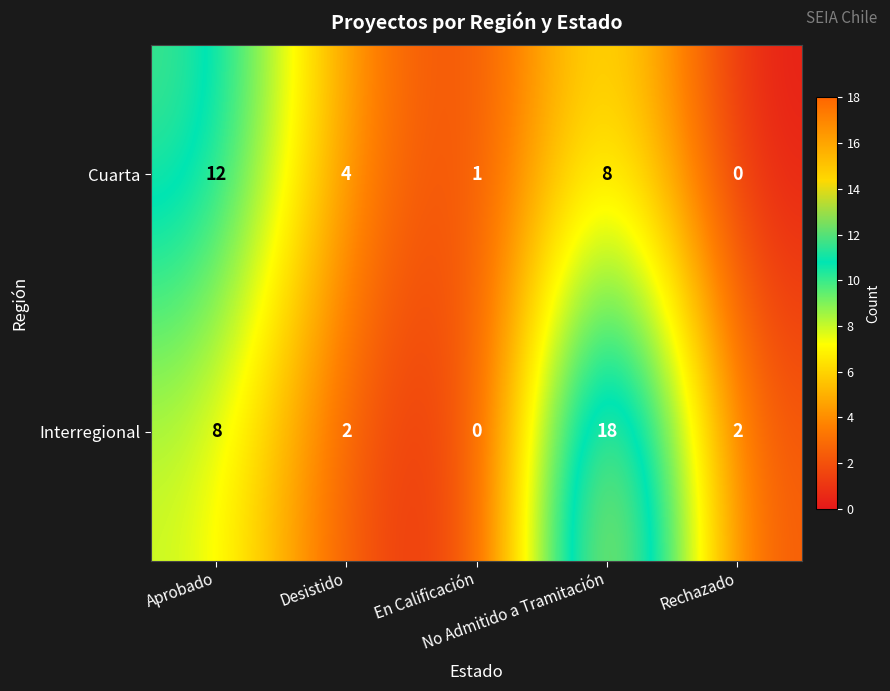

What is the greatest value displayed?

18